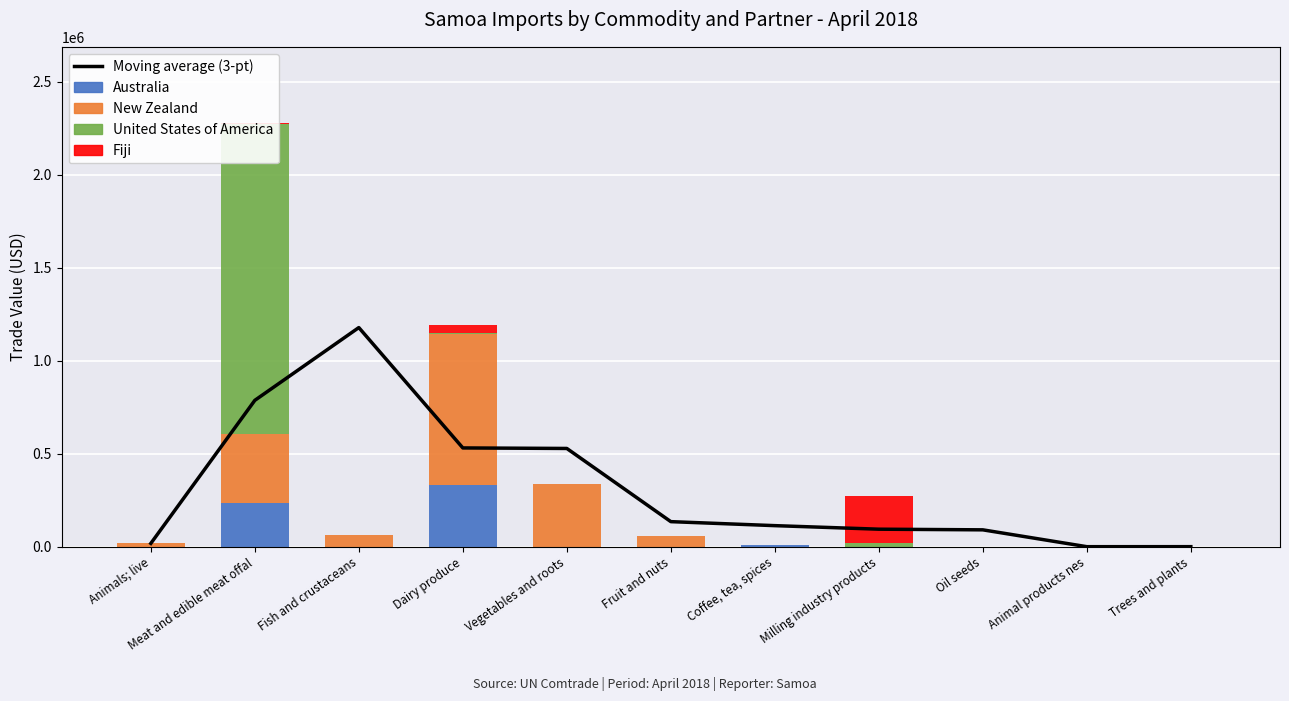

What is the maximum value for United States of America?

1669086.0